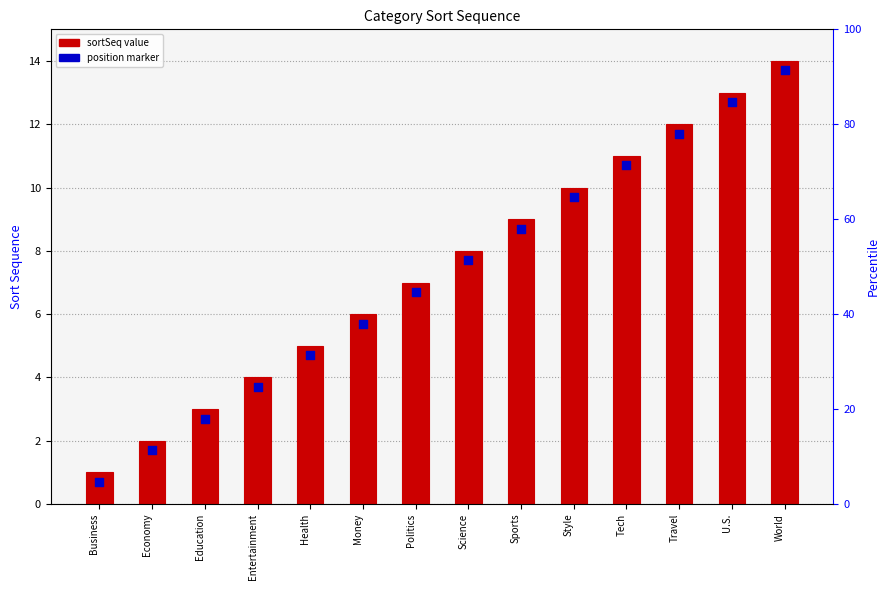

Which series has the largest total across all categories?

sortSeq